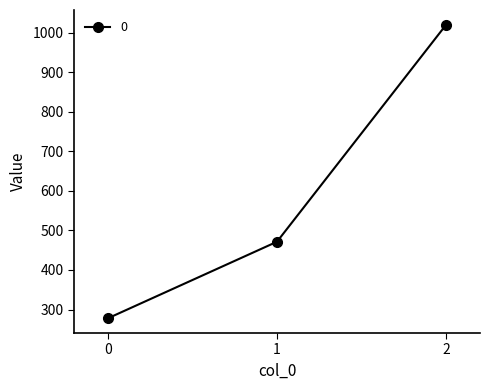

Count the number of categories in the chart.

3